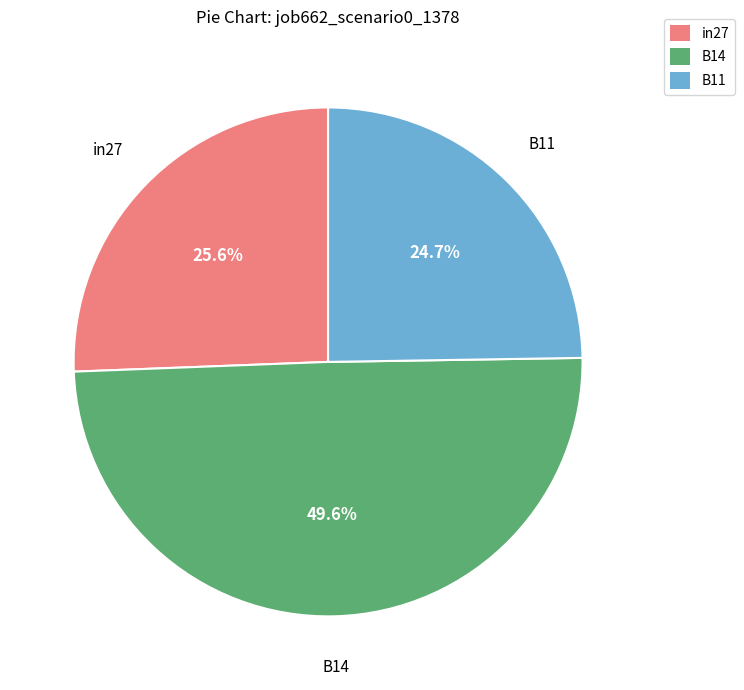

Which slice is the largest?

B14